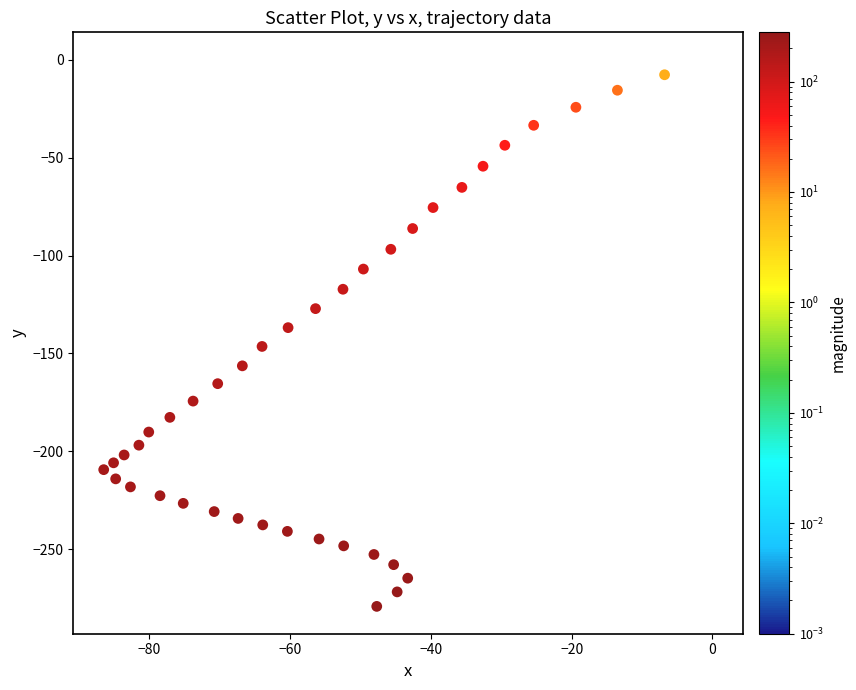

What is the range of Y values (max minus min)?

279.1